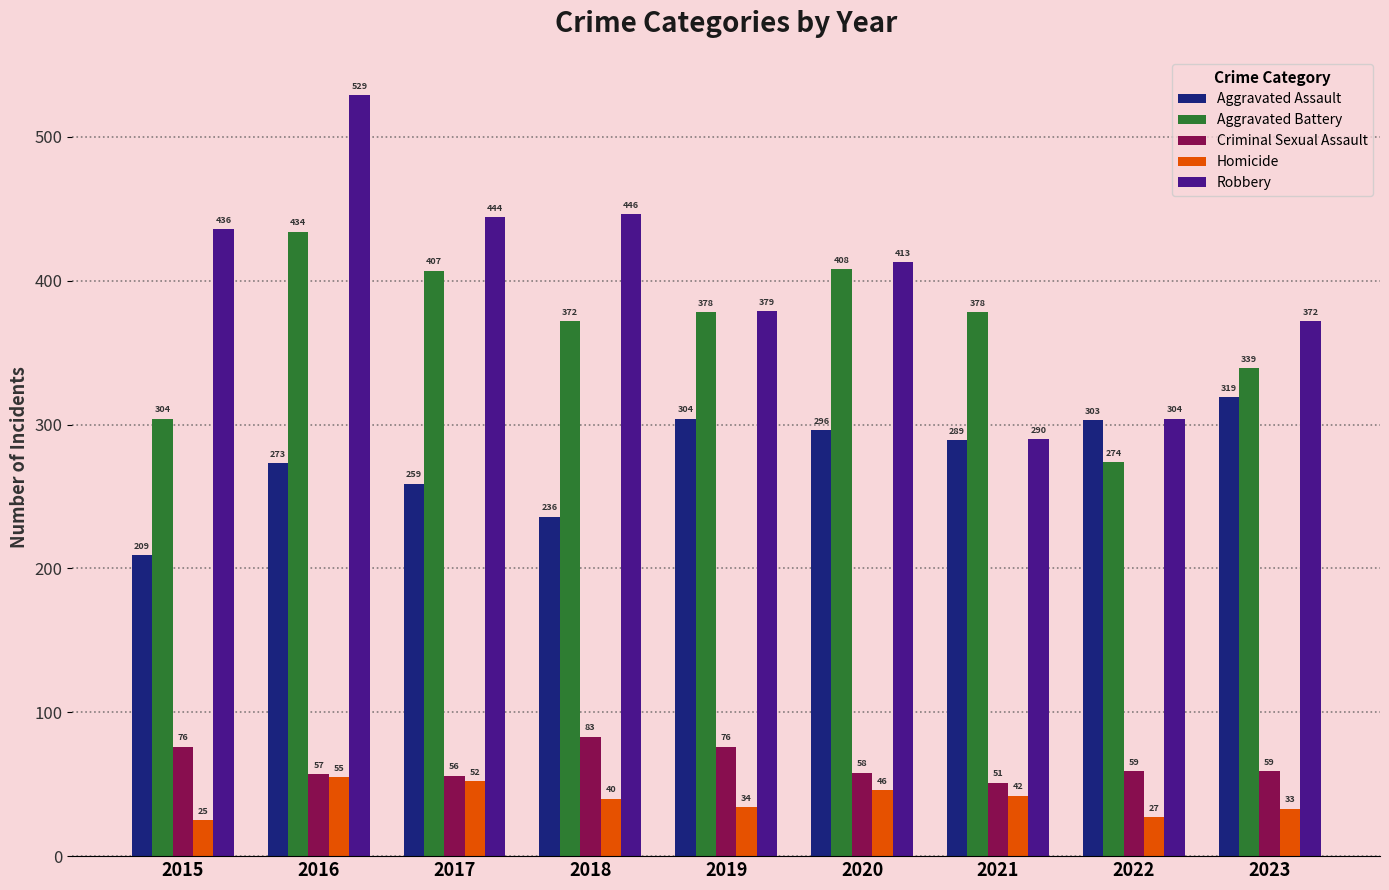

What is the value of the Robbery bar at the 2nd from the left?

529